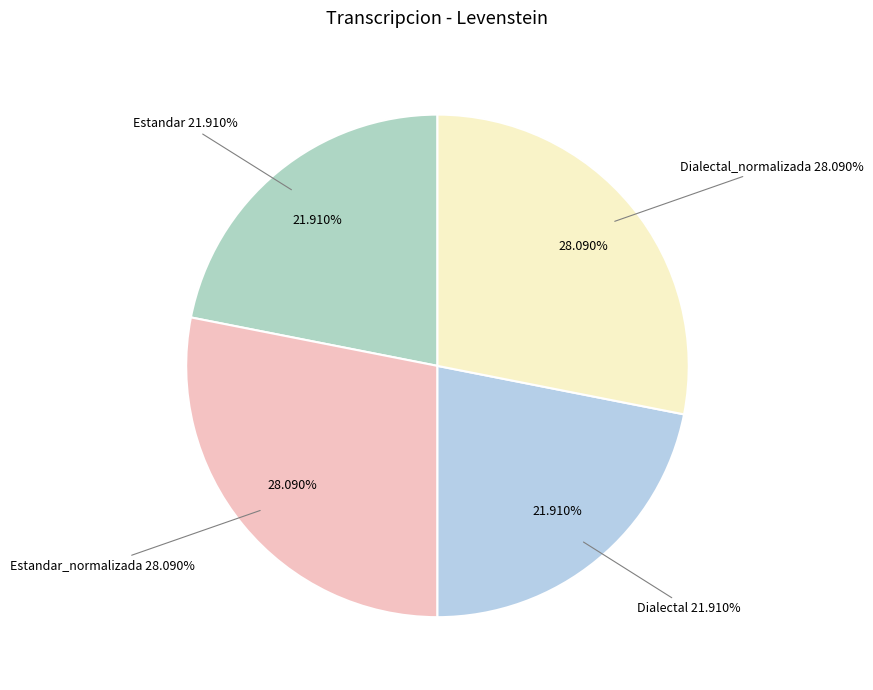

Do Estandar and Dialectal together represent more than half of the pie?

No